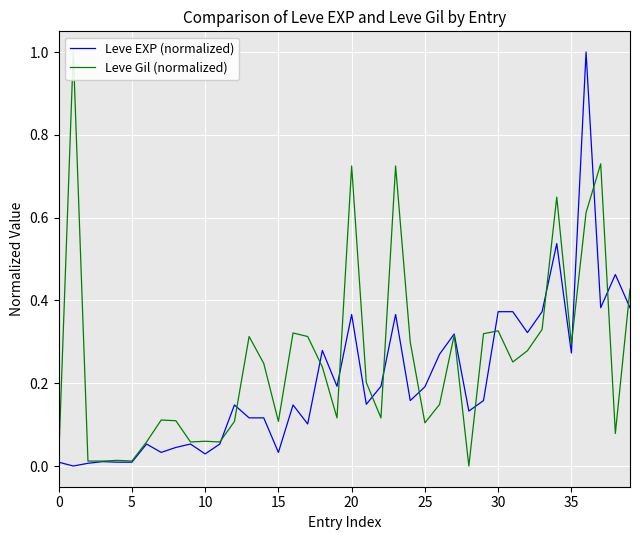

What is the label of the 22nd point from the right?

18